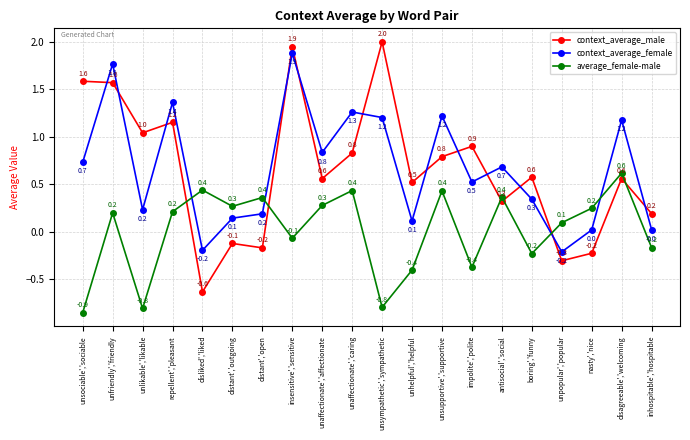

In average_female-male, how many points are lower than both neighbors (excluding endpoints)?

6